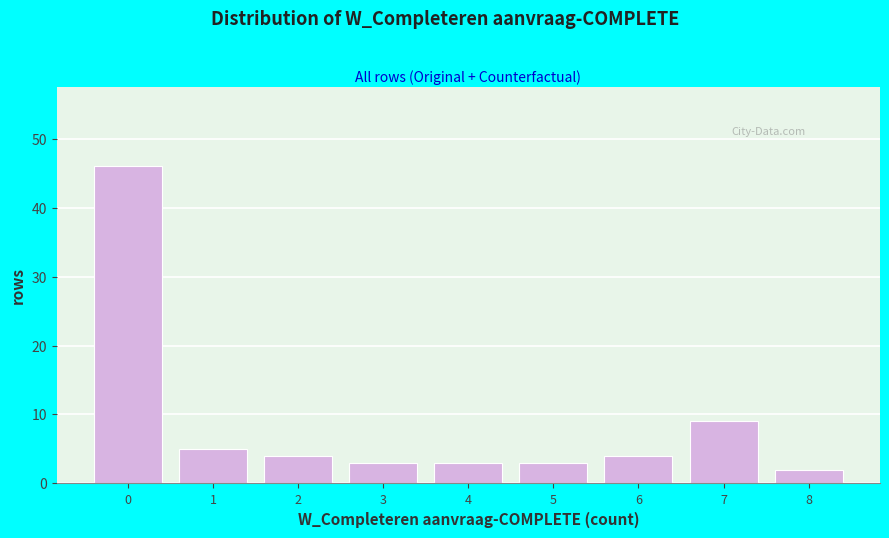

Reading left to right, transcribe this chart: for each bar, give the range it covers on the x-axis and its height. The values are not printed on the chart, so give them approximately, as read against the axis.

-0.5 to 0.5: 46
0.5 to 1.5: 5
1.5 to 2.5: 4
2.5 to 3.5: 3
3.5 to 4.5: 3
4.5 to 5.5: 3
5.5 to 6.5: 4
6.5 to 7.5: 9
7.5 to 8.5: 2